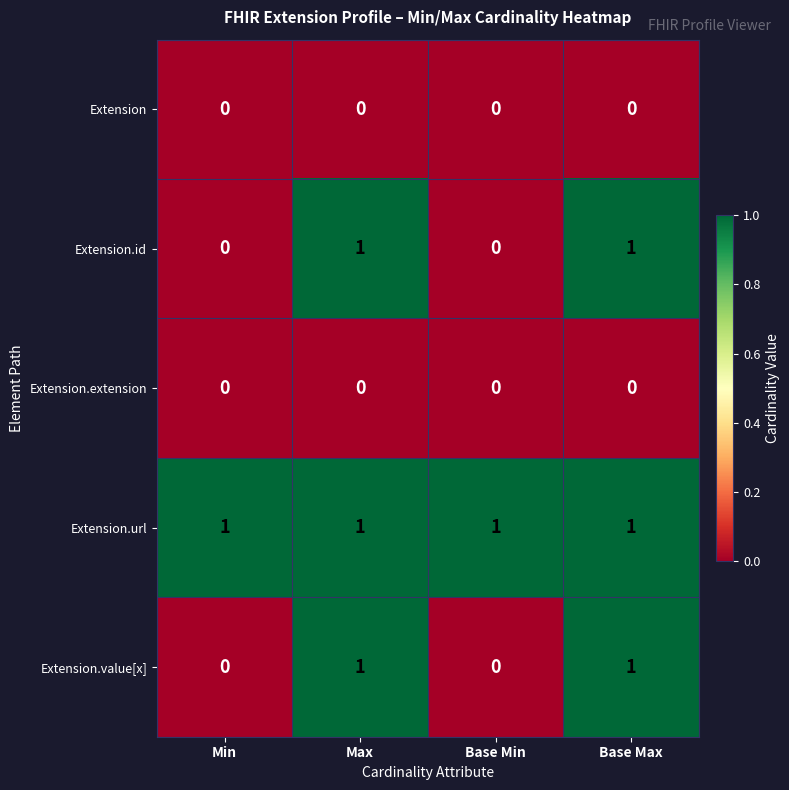

Is it true that Extension.value[x] equals 1 at Base Min?

False